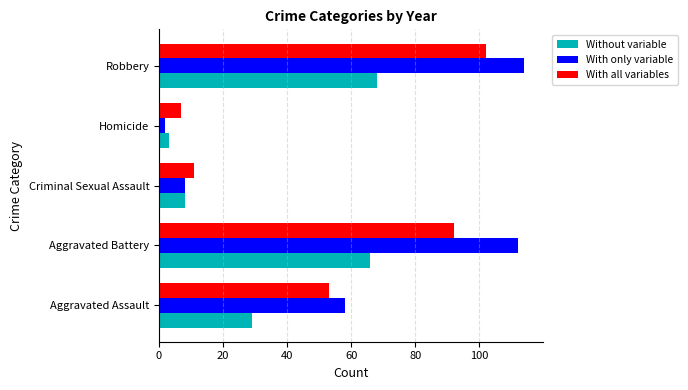

What is the maximum value for With all variables?

102